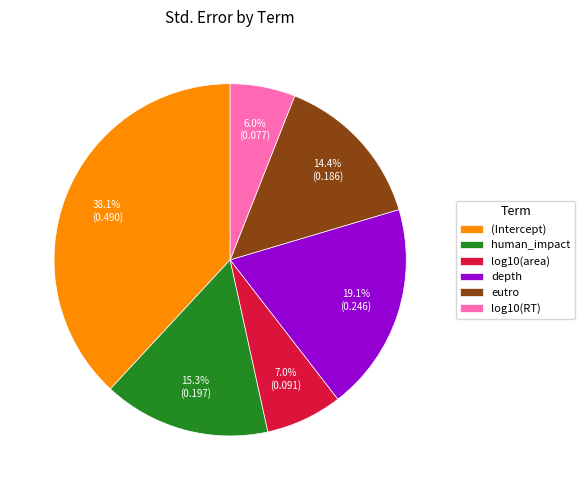

Is the sum of eutro and human_impact greater than half?

No